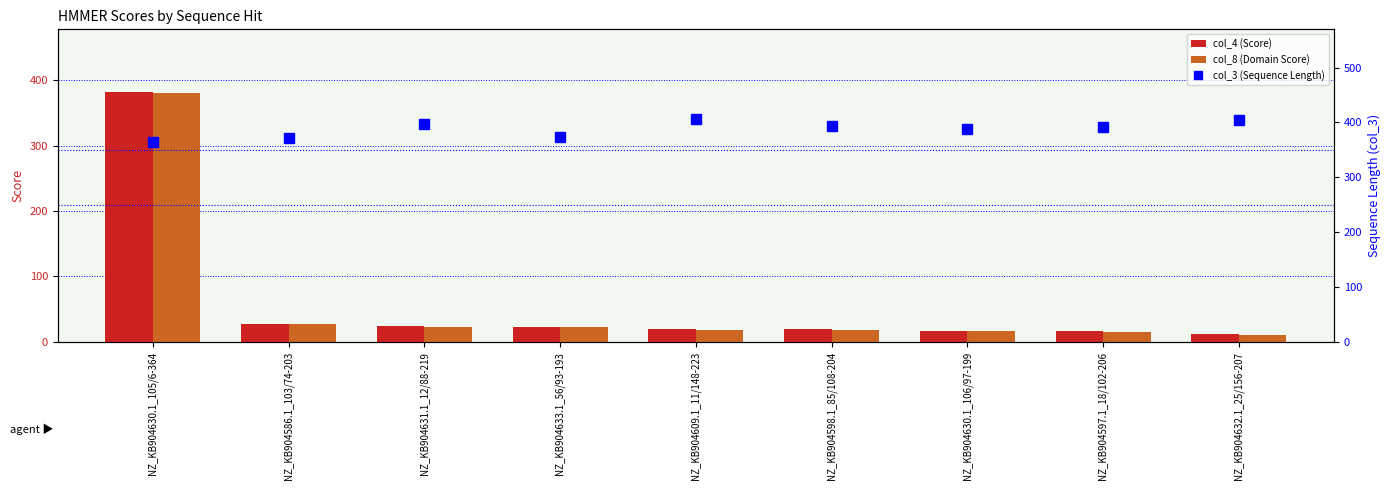

At which label does col_3 (Sequence Length) first exceed 392?

NZ_KB904631.1_12/88-219